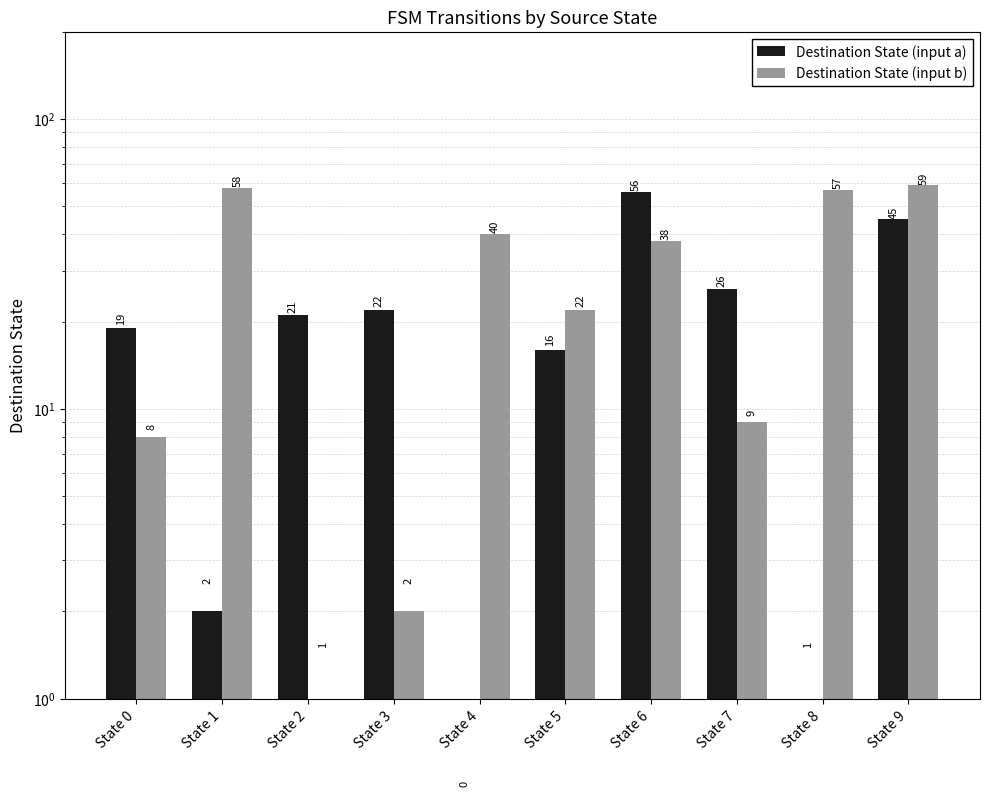

At how many categories does at least one series exceed 21?

8